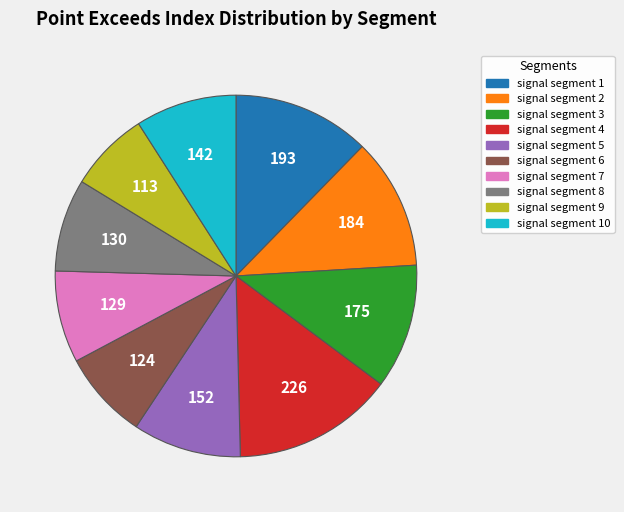

Is there any slice that represents more than half of the pie?

No